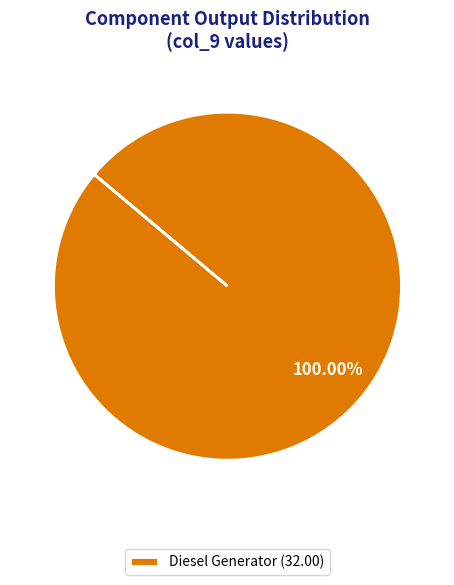

Is there any slice that represents more than half of the pie?

Yes